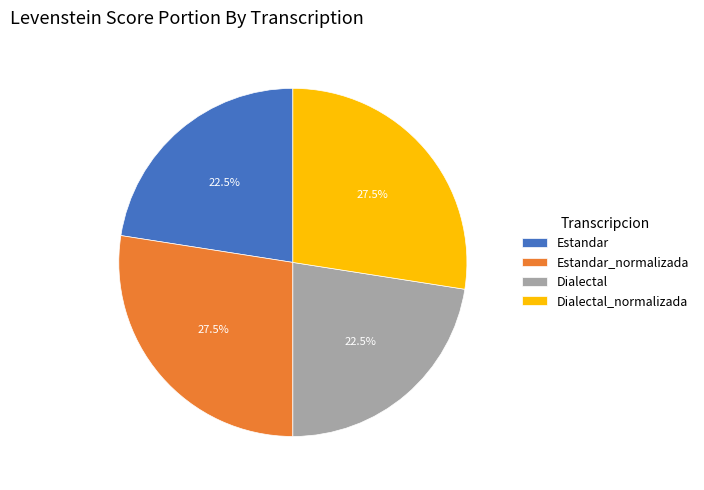

Is the sum of Dialectal_normalizada and Estandar_normalizada greater than half?

Yes